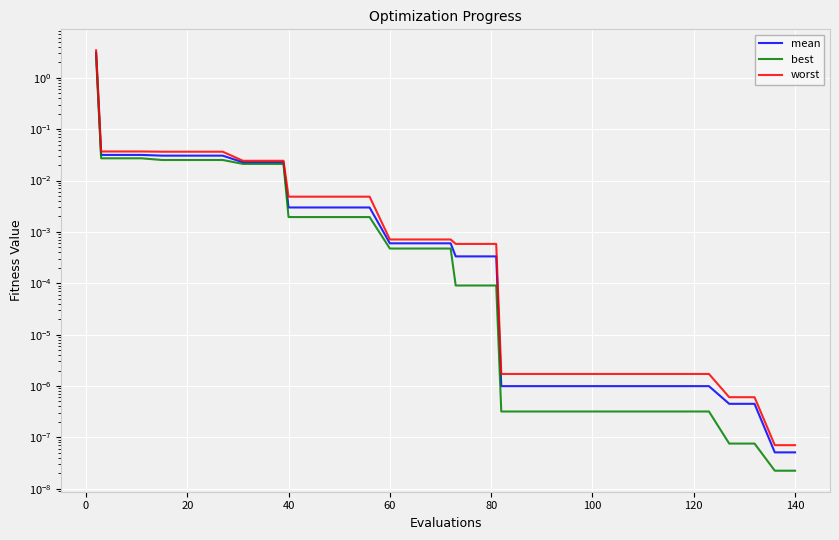

How many lines are shown in the chart?

3